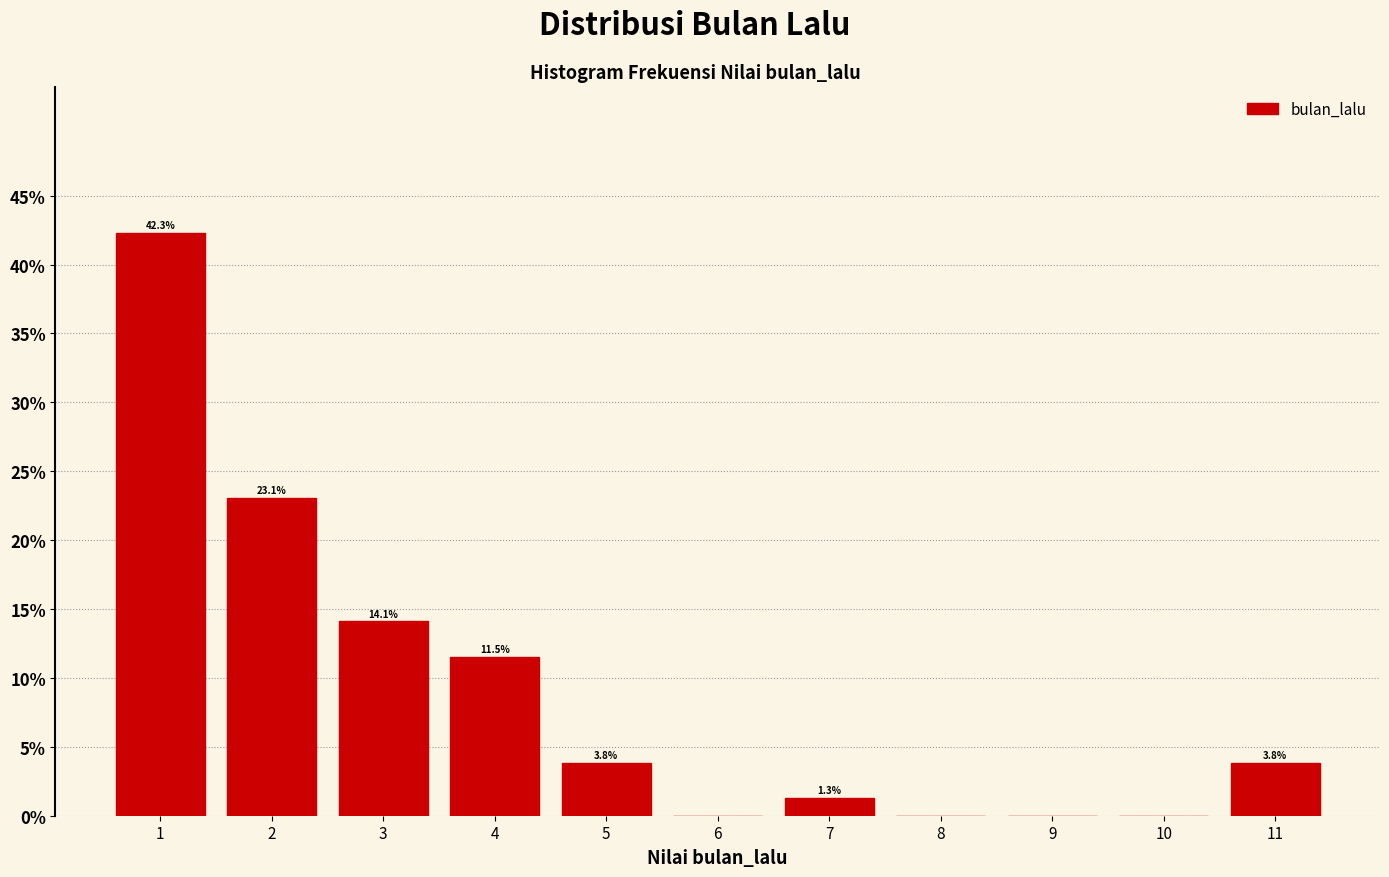

Over which range of the x-axis is the bar tallest?

0.5 to 1.5